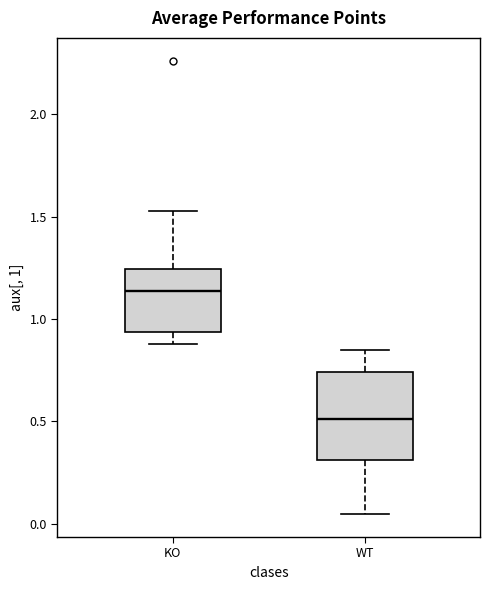

Reading left to right, transcribe this box plot: for each box, give where its median line is, the range the box spans, and where its two whiskers end, as read against the y-axis. The values are not printed on the chart, so give them approximately, as read against the axis.

KO: median 1.15, box 0.95 to 1.25, whiskers 0.90 to 1.55
WT: median 0.50, box 0.30 to 0.75, whiskers 0.05 to 0.85